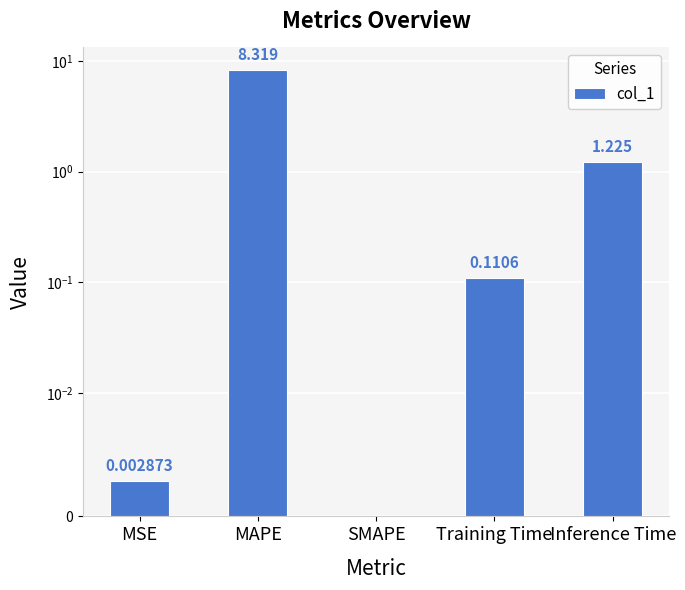

Rank the categories by value from highest to lowest.

MAPE, Inference Time, Training Time, MSE, SMAPE